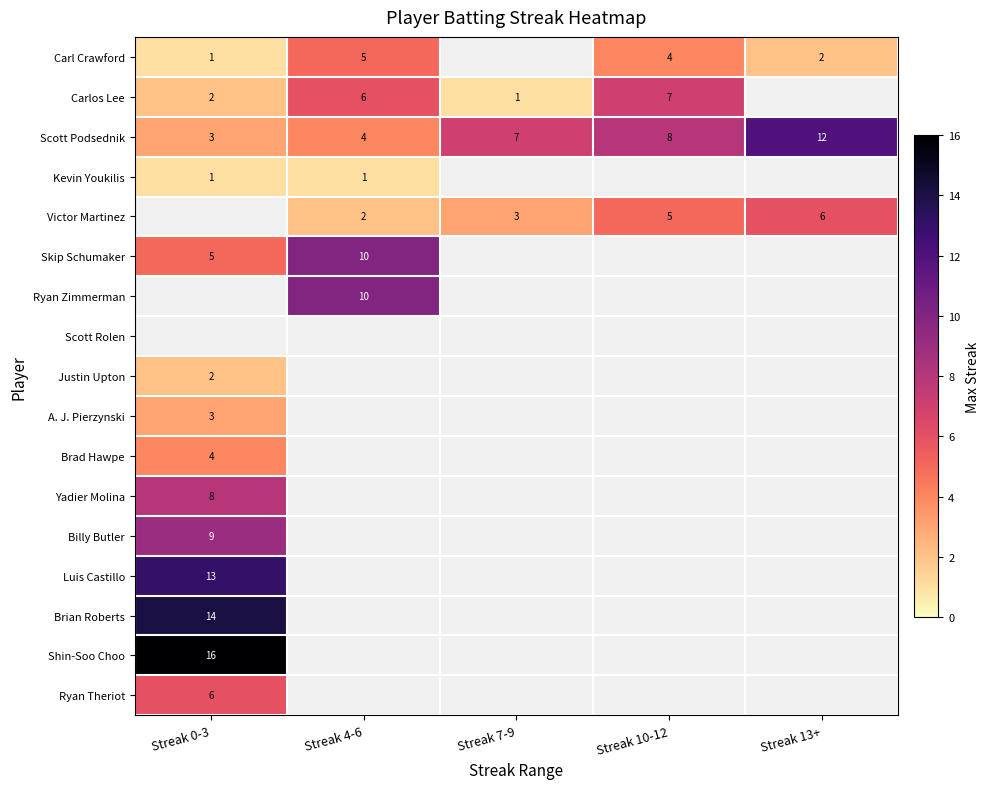

True or false: A. J. Pierzynski has a value of 4 at Streak 0-3.

False